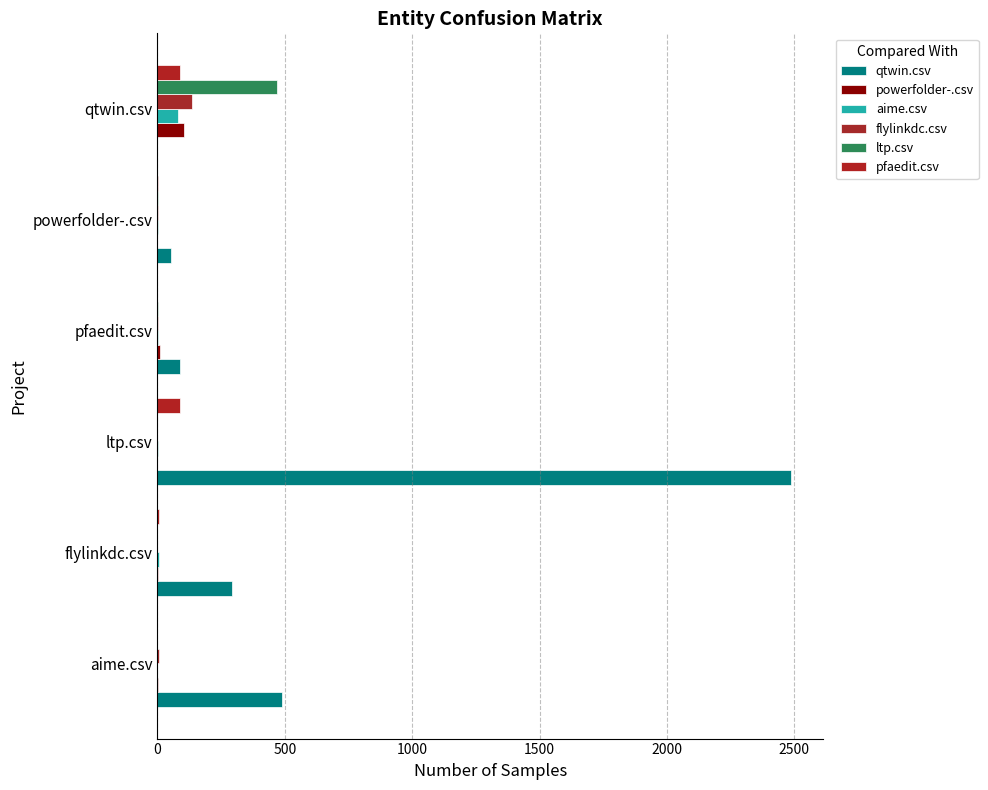

Count the number of data series in this chart.

6